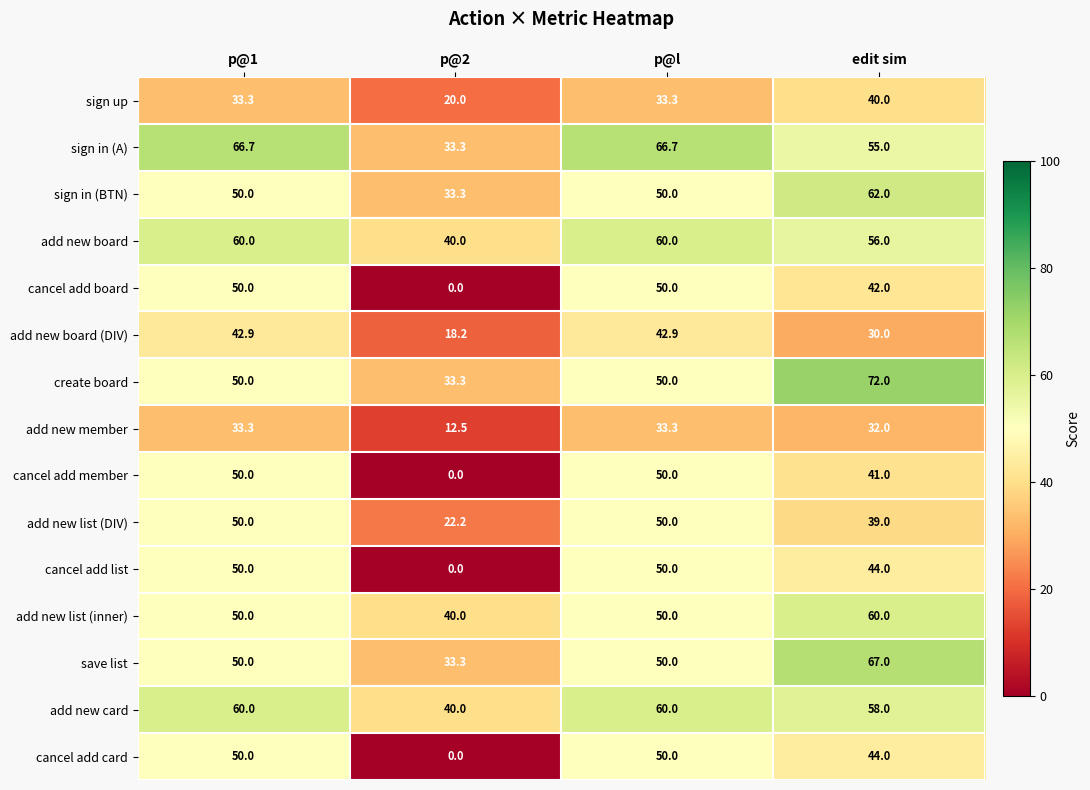

Between p@1 and edit sim, which series saw the biggest shift?

create board